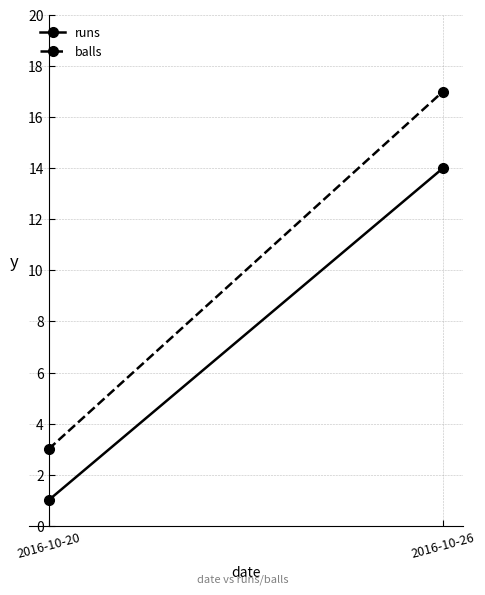

What is the value of the runs point at the 1st from the left?

1